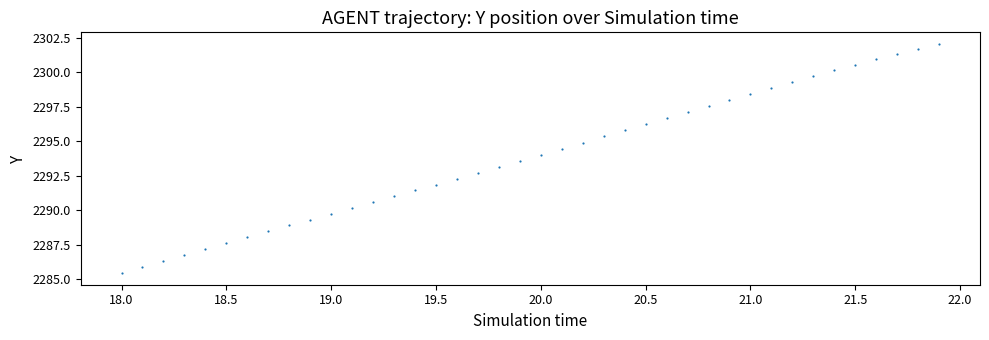

What is the range of X values (max minus min)?

3.9